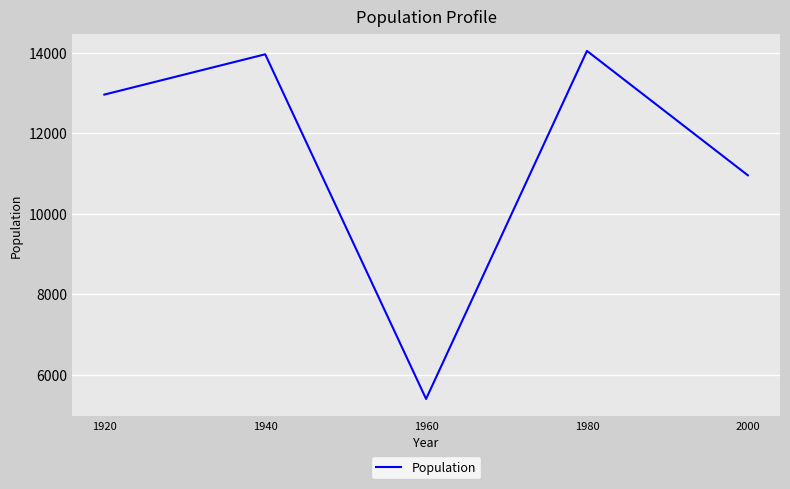

Reading left to right, extract all data points from this chart.

12962	13964	5396	14048	10956